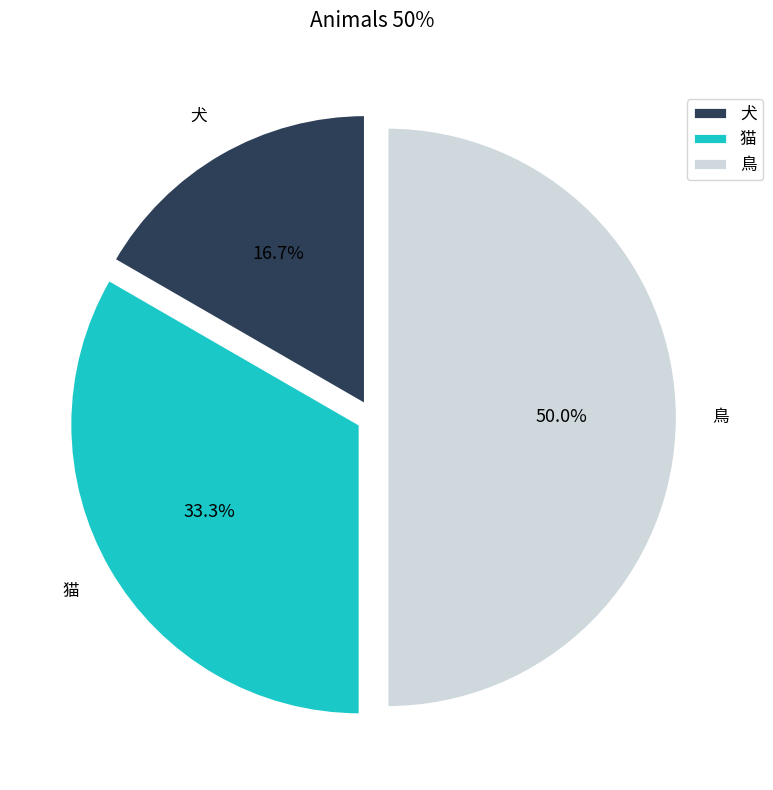

What is the largest slice in the pie chart?

鳥